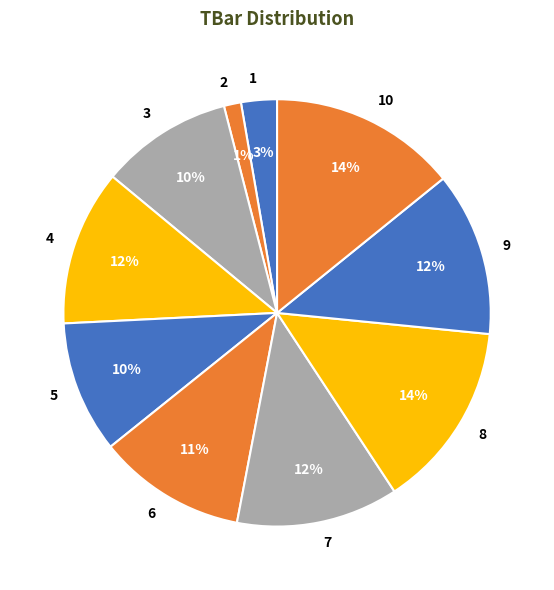

Combined, do 5 and 1 account for over 50%?

No